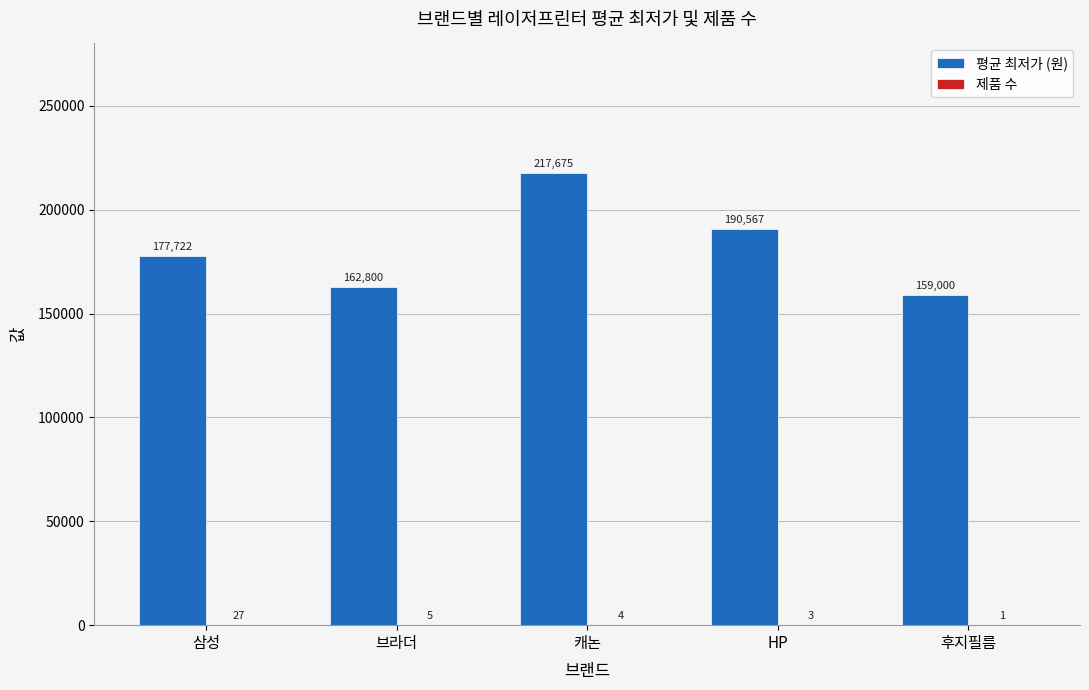

How many data points does each series have?

5